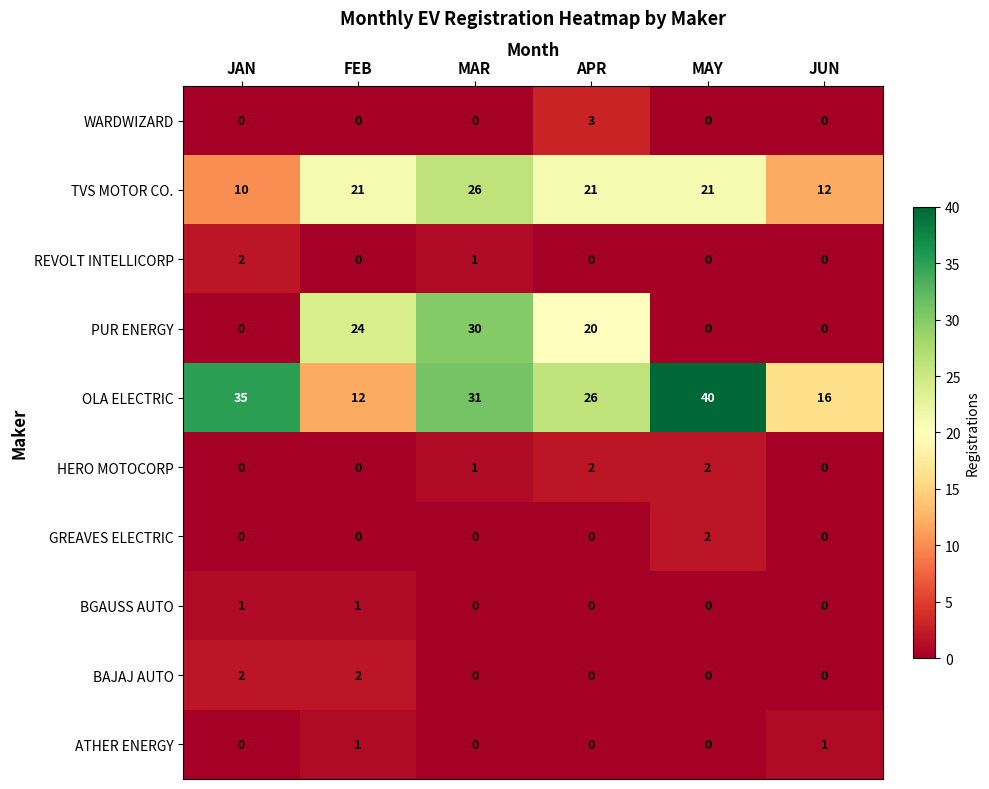

Between MAR and MAY, which series saw the biggest shift?

PUR ENERGY